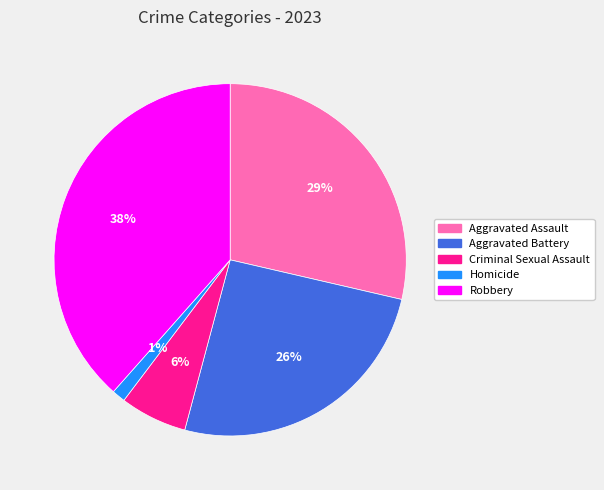

To the nearest percent, what is the combined percentage of Homicide and Aggravated Battery?

27%